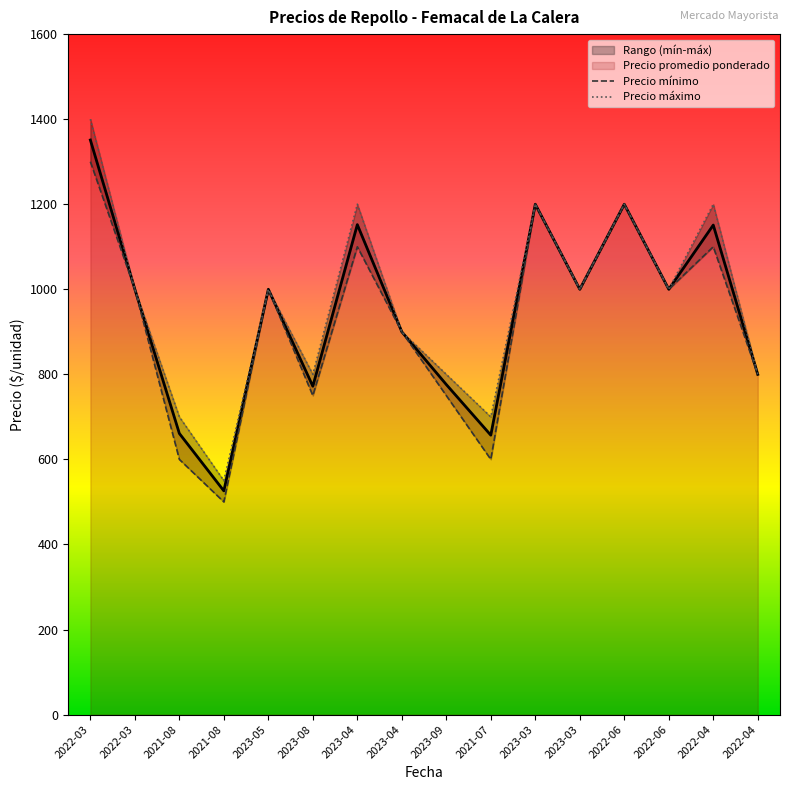

Reading right to left, list all the values displayed in this chart.

Precio promedio ponderado: 800	1151	1000	1200	1000	1200	657	776	900	1152	772	1000	526	661	1000	1351
Precio mínimo: 800	1100	1000	1200	1000	1200	600	750	900	1100	750	1000	500	600	1000	1300
Precio máximo: 800	1200	1000	1200	1000	1200	700	800	900	1200	800	1000	550	700	1000	1400